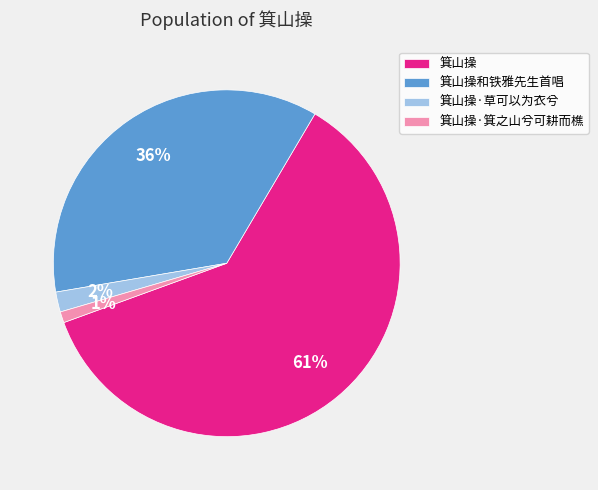

Rank the categories by value from highest to lowest.

箕山操, 箕山操和铁雅先生首唱, 箕山操·草可以为衣兮, 箕山操·箕之山兮可耕而樵